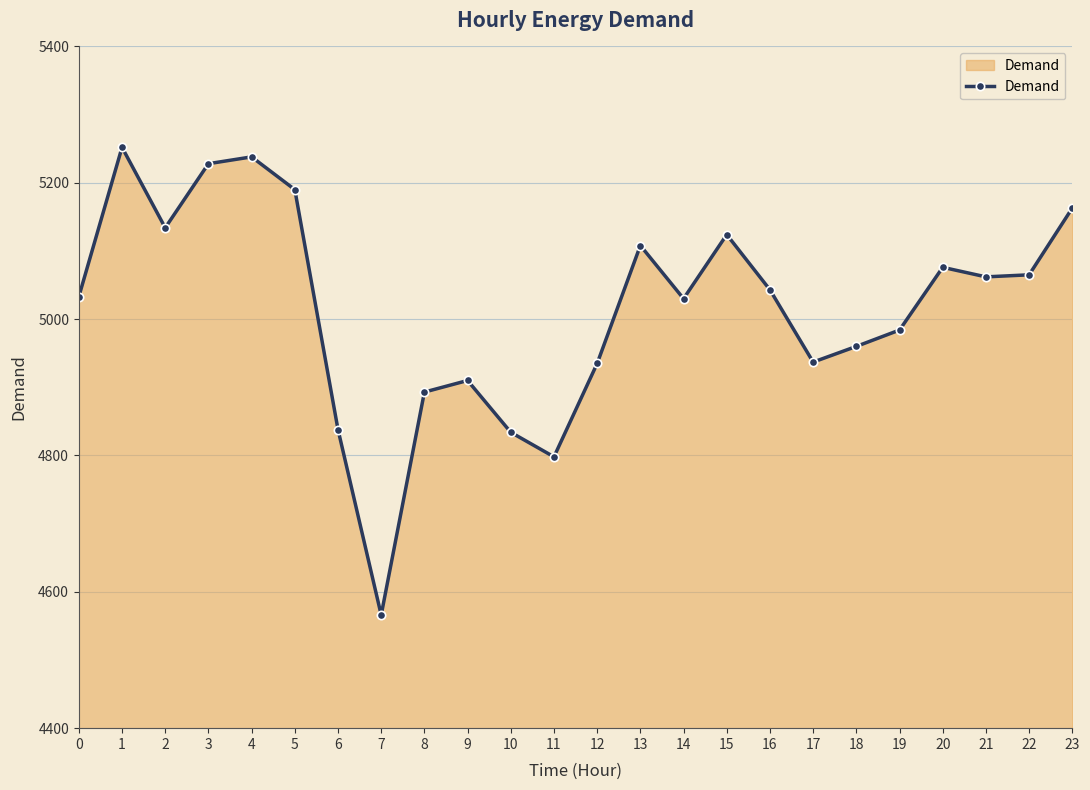

The value at 15 is 5124. True or false?

True